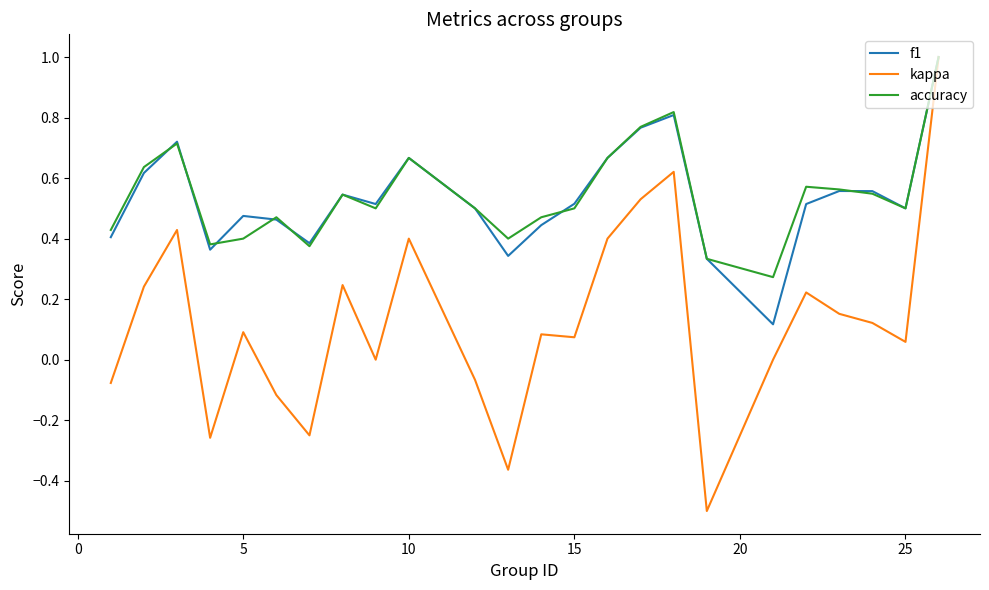

Which series has the widest spread of values?

kappa